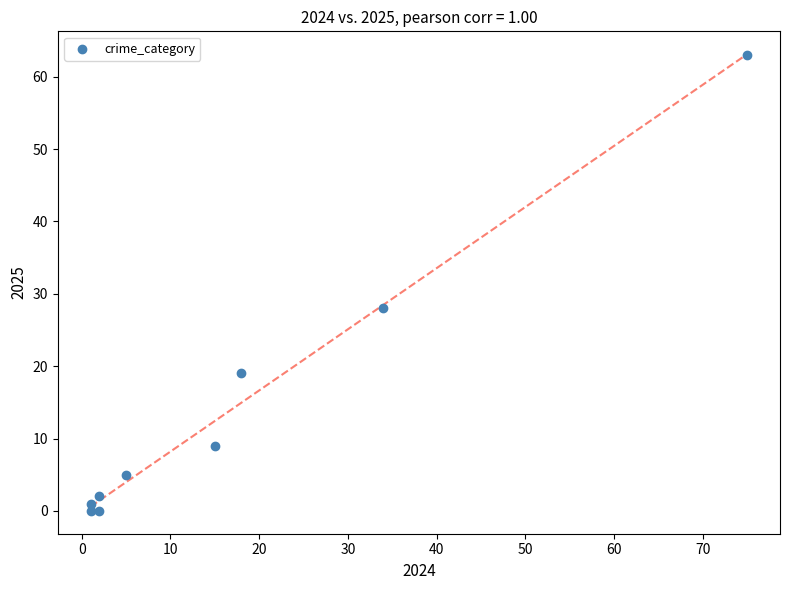

What is the range of Y values (max minus min)?

63